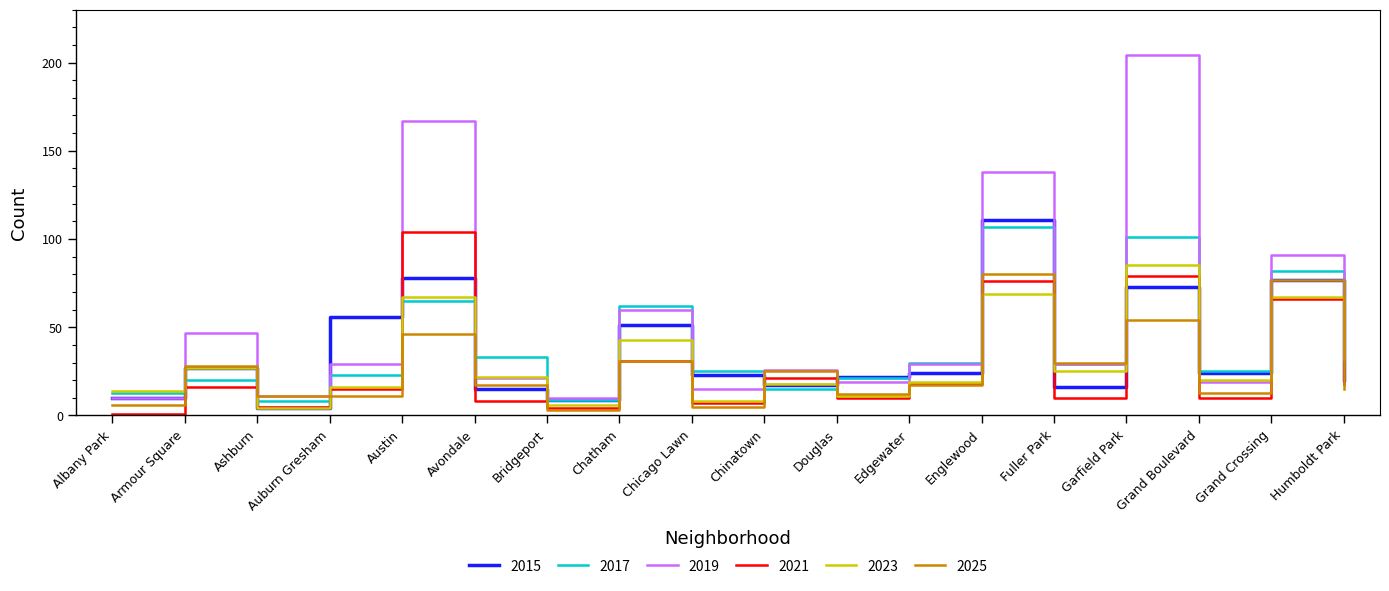

What is the lowest value of the 2015 series?

4